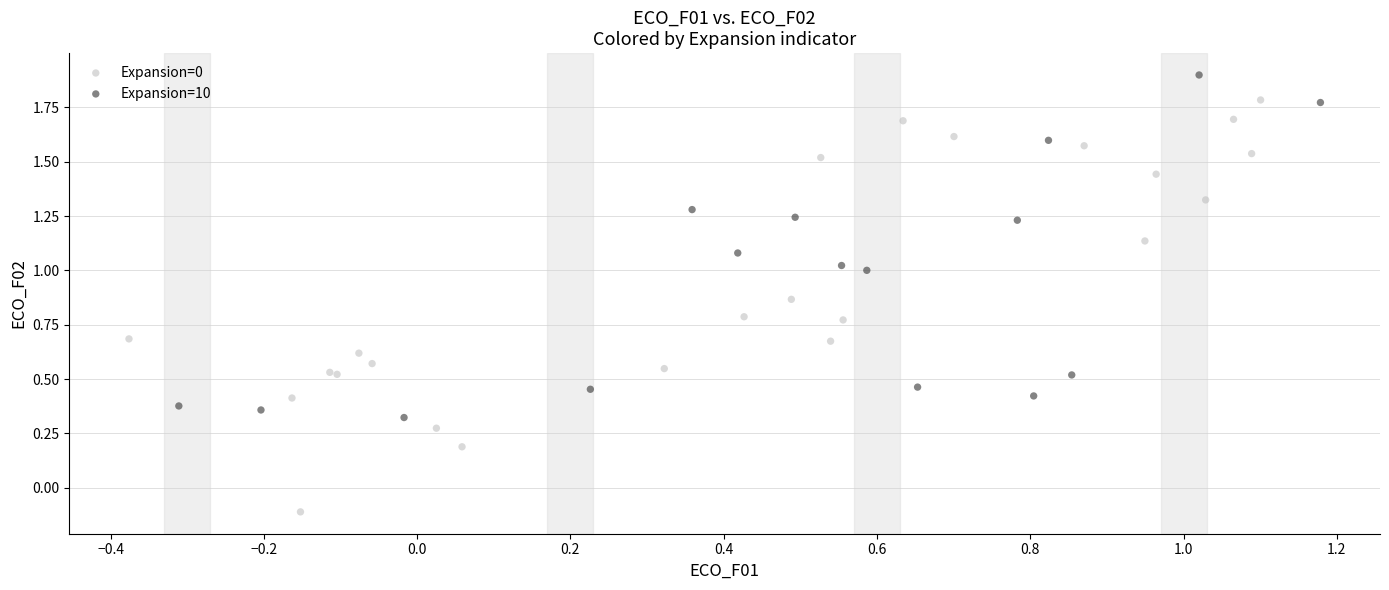

Which series contains the lowest Y value?

Expansion=0